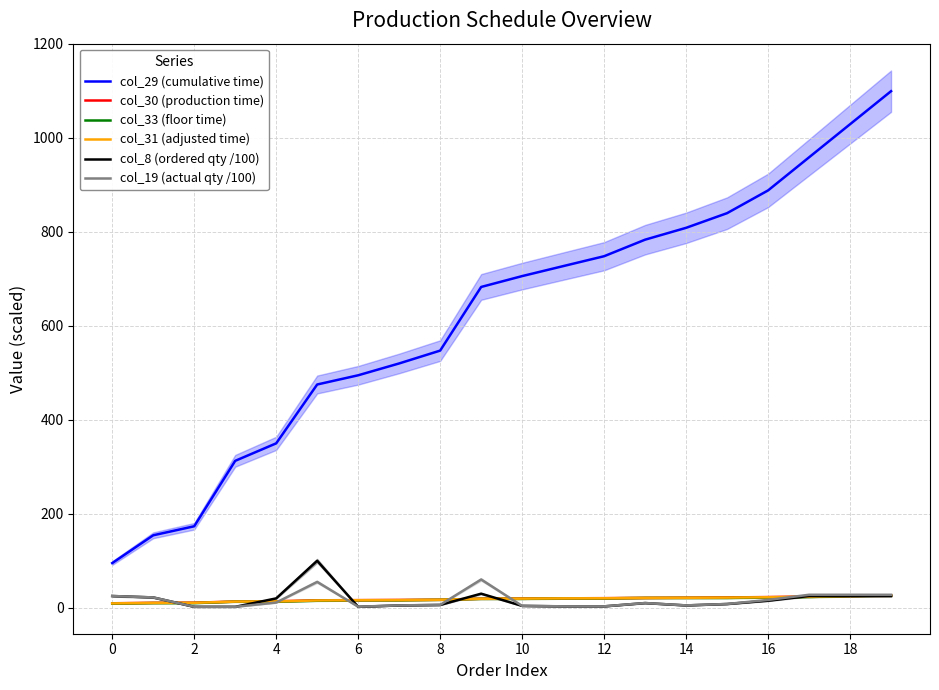

What are all the series names shown in the legend?

col_29 (cumulative time), col_30 (production time), col_33 (floor time), col_31 (adjusted time), col_8 (ordered qty /100), col_19 (actual qty /100)